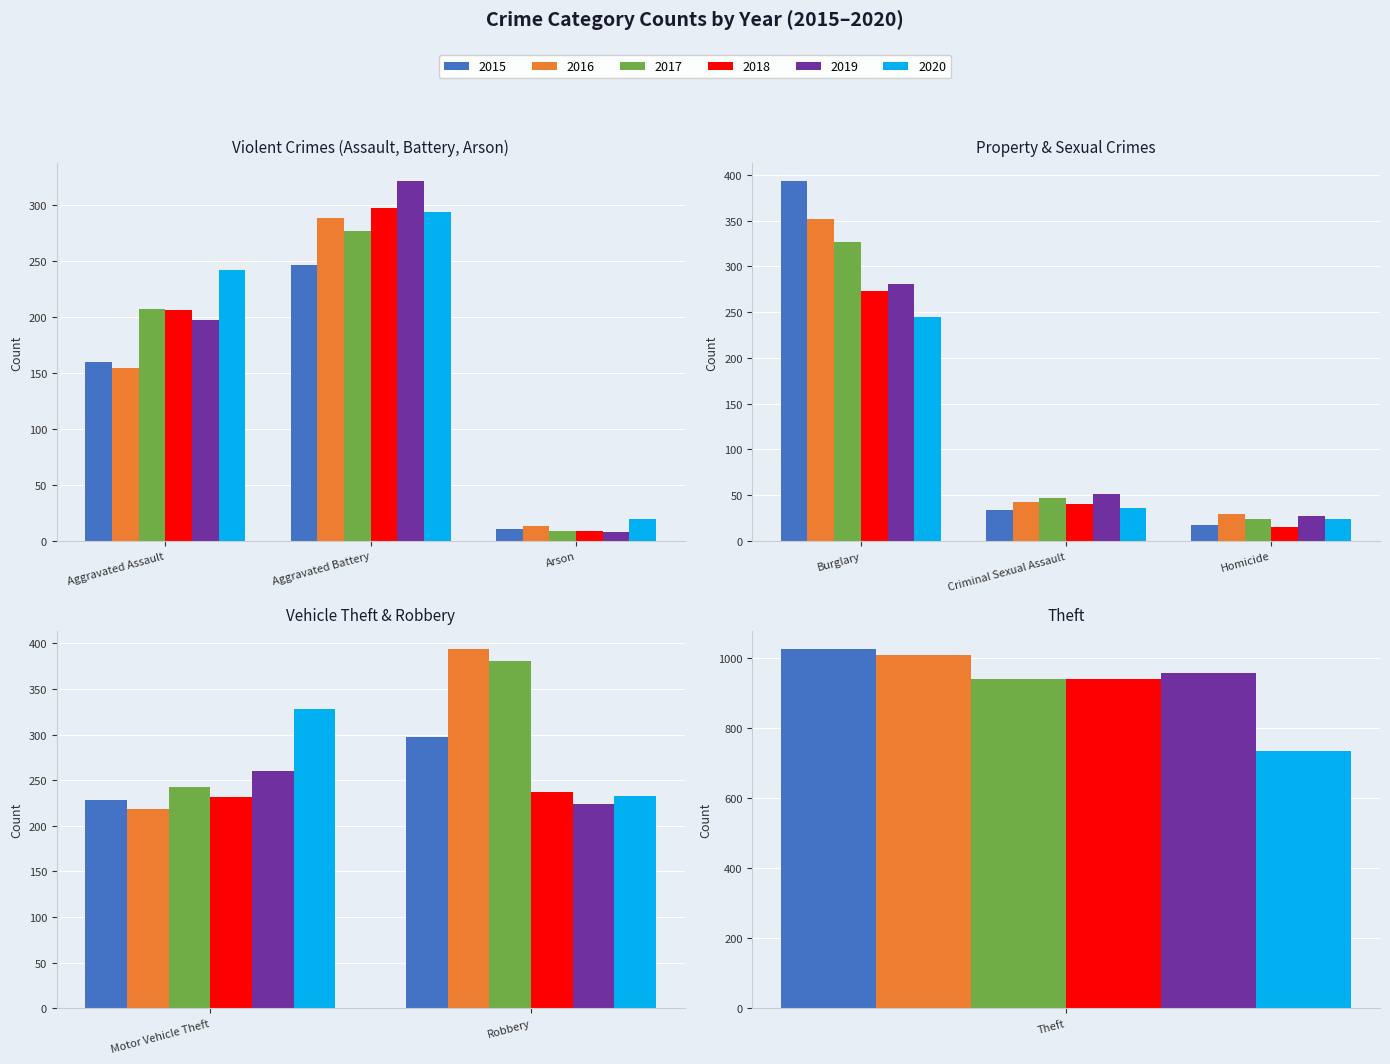

What position from the right is Theft?

1